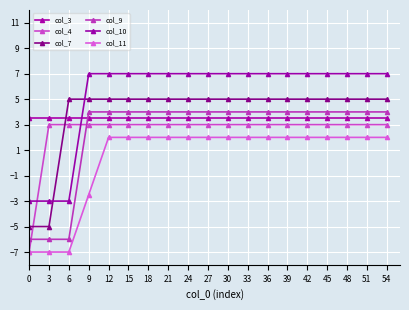

What is the lowest value of the col_9 series?

-6.0